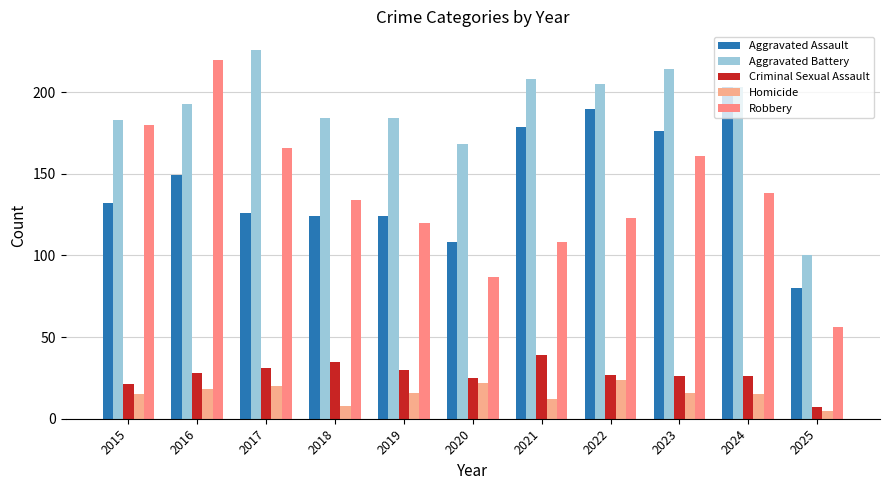

True or false: Aggravated Assault has a value of 34 at 2019.

False